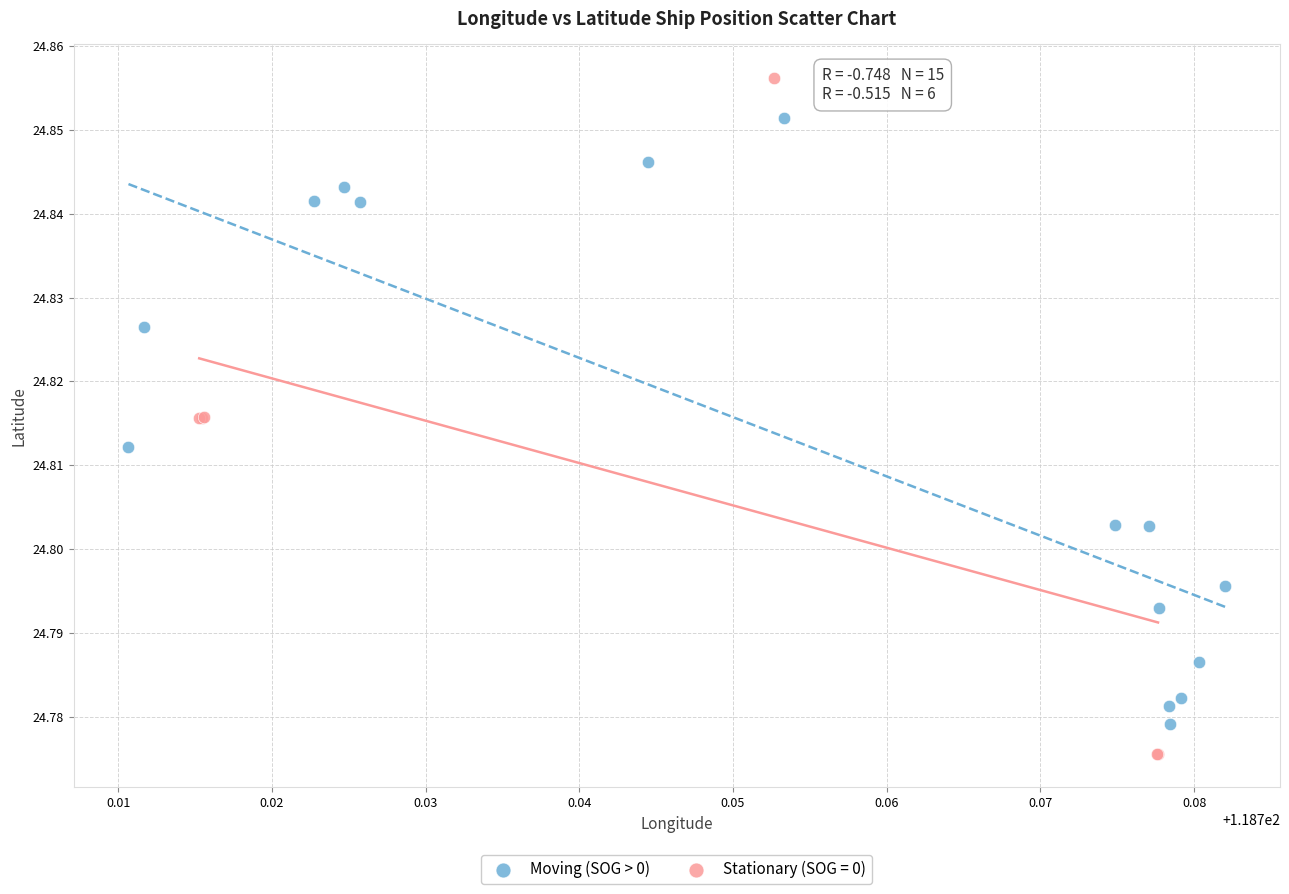

Which series reaches the maximum Y coordinate?

Stationary (SOG = 0)